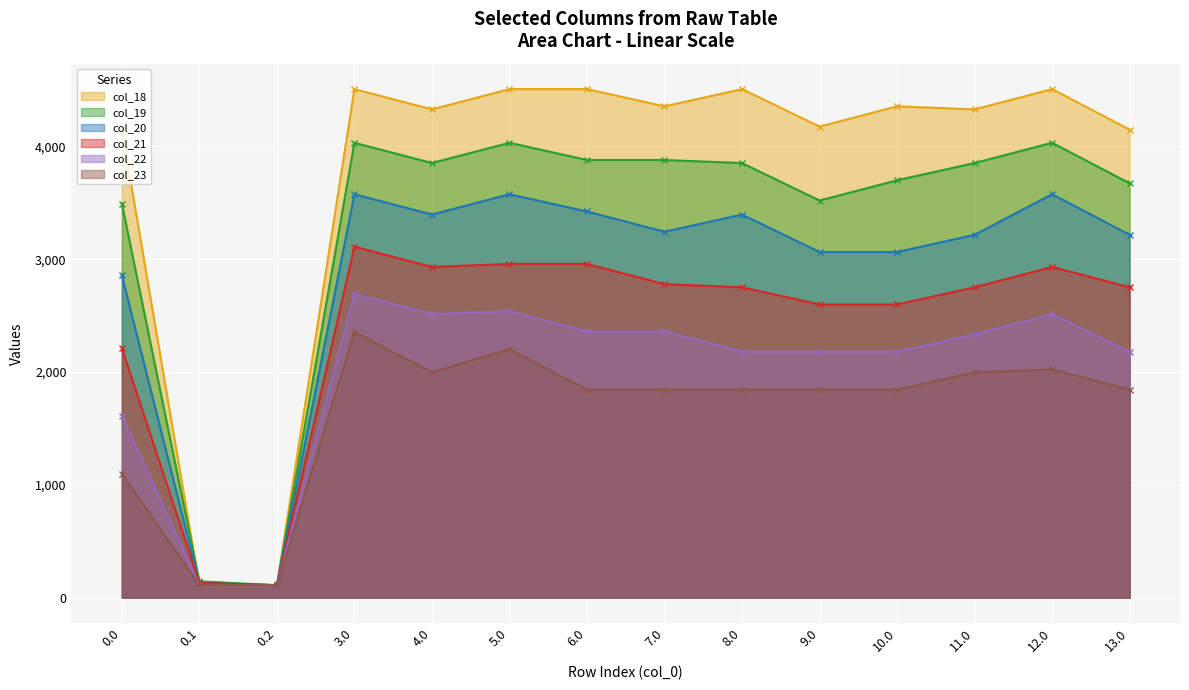

How many values in the col_22 series exceed 2333?

7